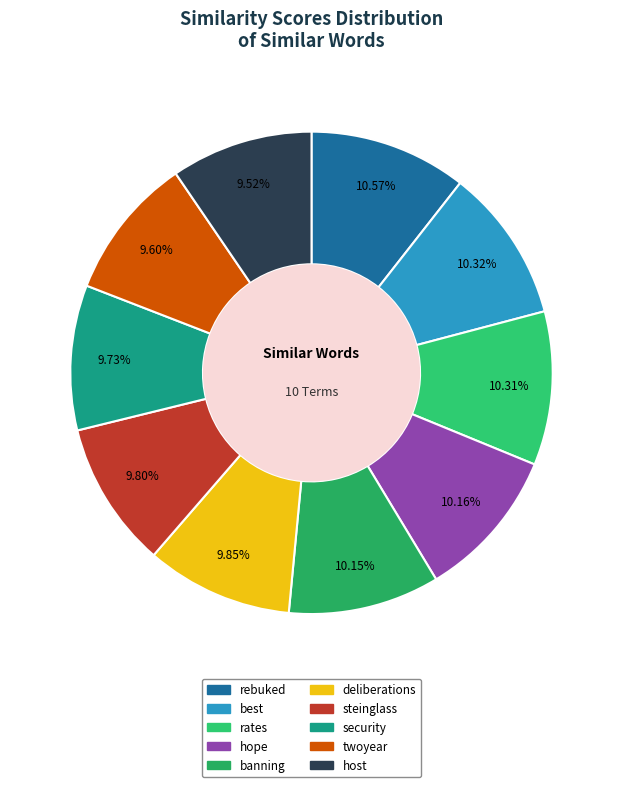

What percentage do security and deliberations together represent?

19.6%